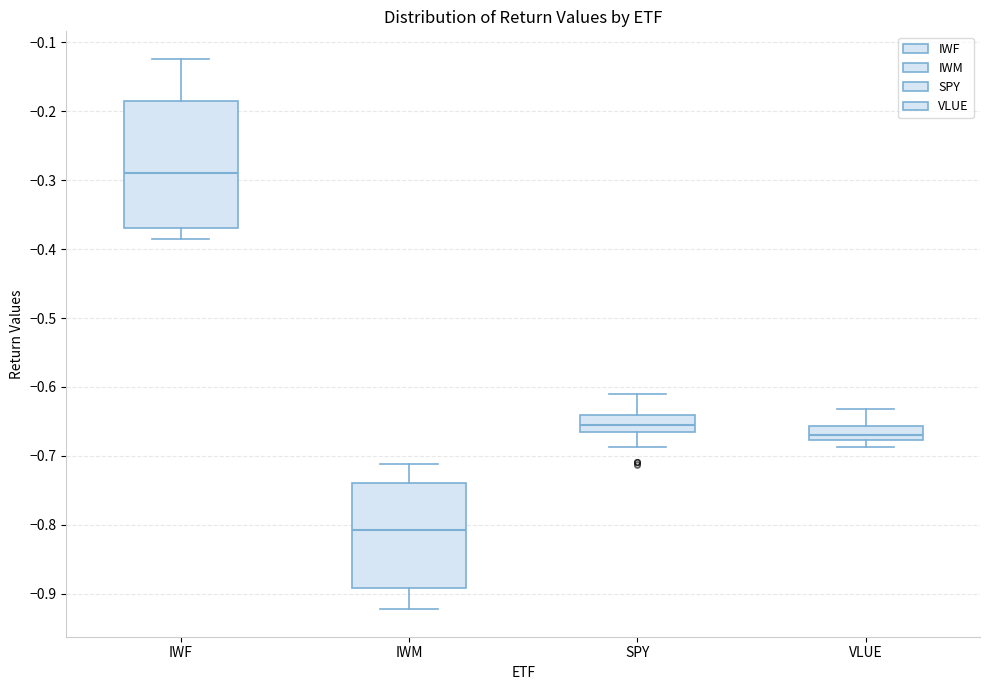

Reading left to right, transcribe this box plot: for each box, give where its median line is, the range the box spans, and where its two whiskers end, as read against the y-axis. The values are not printed on the chart, so give them approximately, as read against the axis.

IWF: median -0.29, box -0.37 to -0.18, whiskers -0.39 to -0.12
IWM: median -0.81, box -0.89 to -0.74, whiskers -0.92 to -0.71
SPY: median -0.66, box -0.67 to -0.64, whiskers -0.69 to -0.61
VLUE: median -0.67, box -0.68 to -0.66, whiskers -0.69 to -0.63